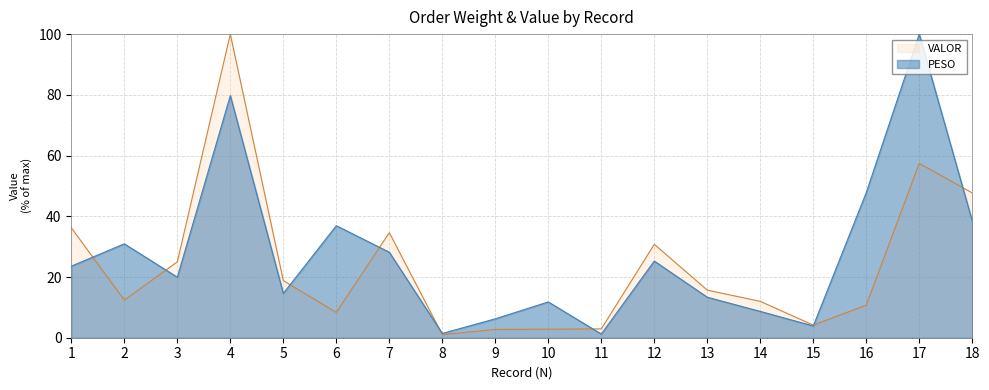

Rank the series by their maximum value, from highest to lowest.

PESO, VALOR